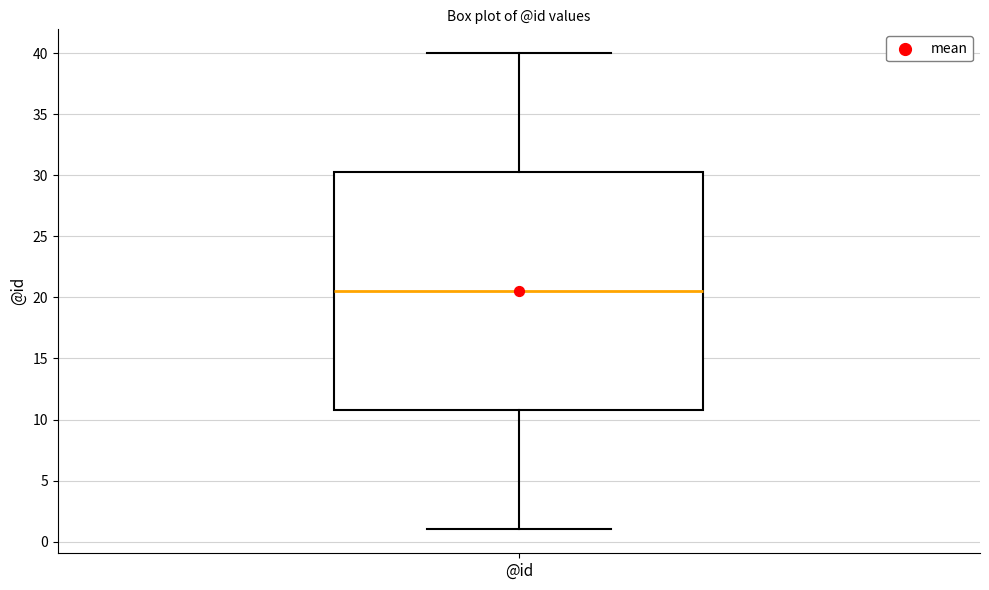

Read this box plot against the y-axis: the position of the median line, the range covered by the box, and the ends of both whiskers. The values are not printed on the chart, so give them approximately, as read against the axis.

median 20.5, box 11.0 to 30.5, whiskers 1.0 to 40.0